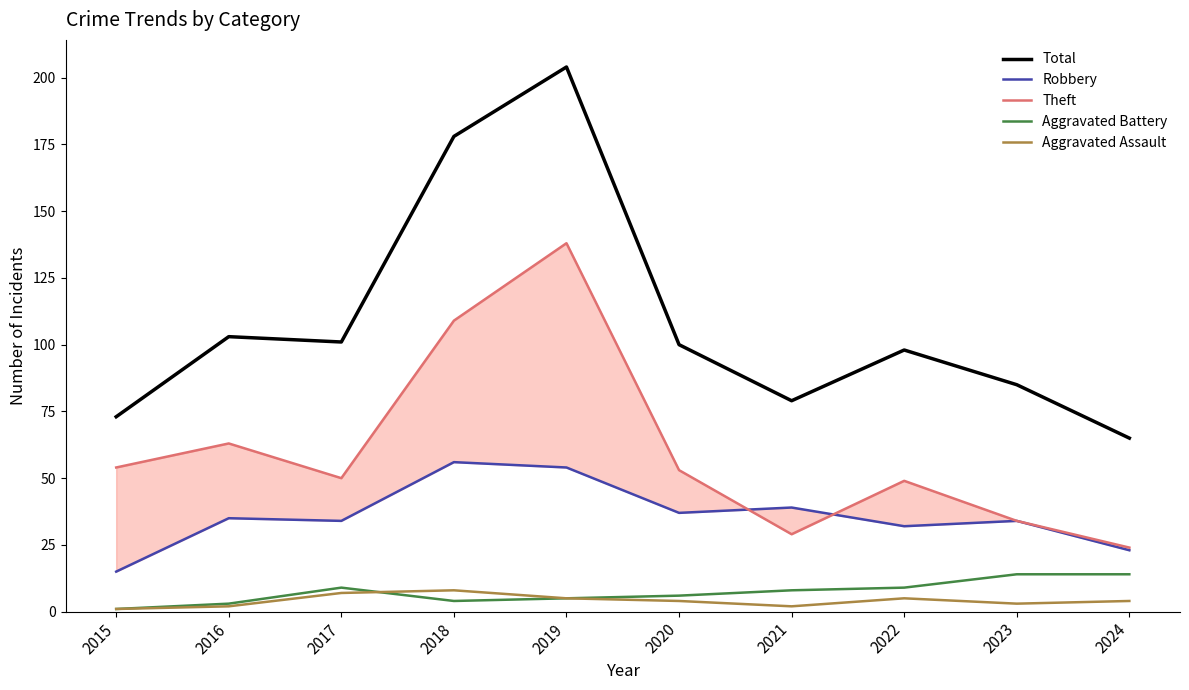

Which series has the largest total across all categories?

Total